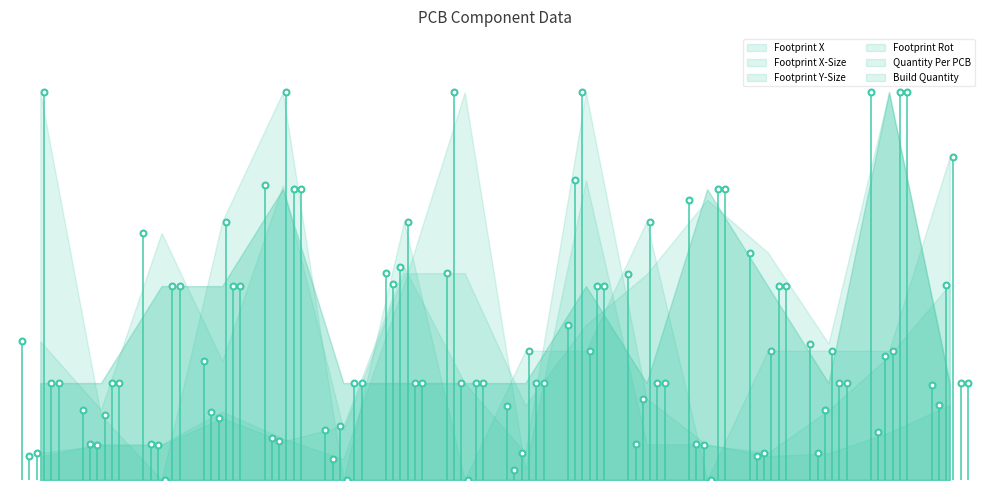

Which series contains the lowest Y value?

Footprint X